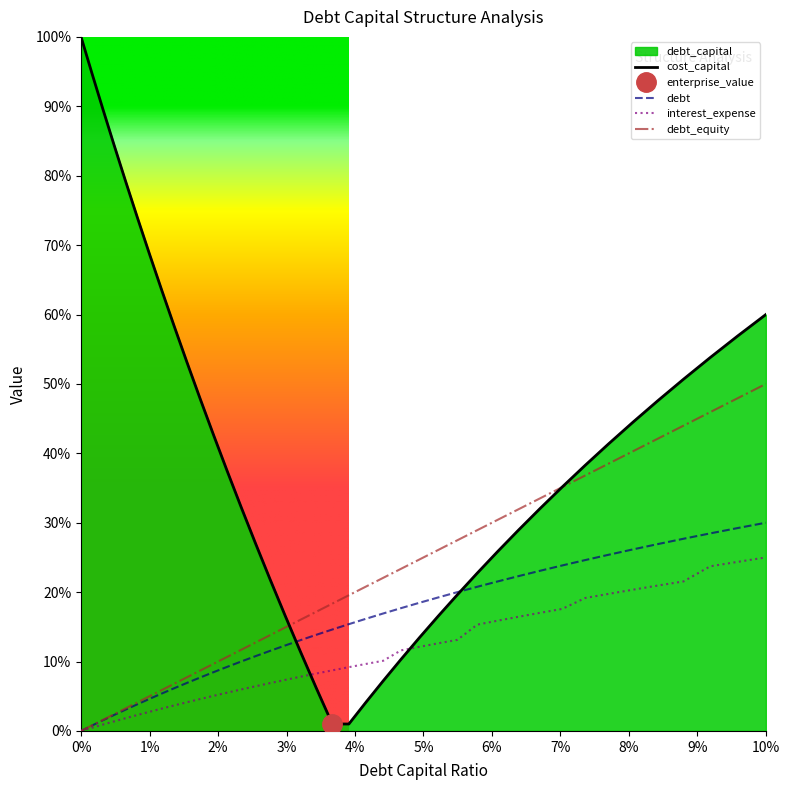

True or false: cost_capital has a value of 0.2 at 13.

False